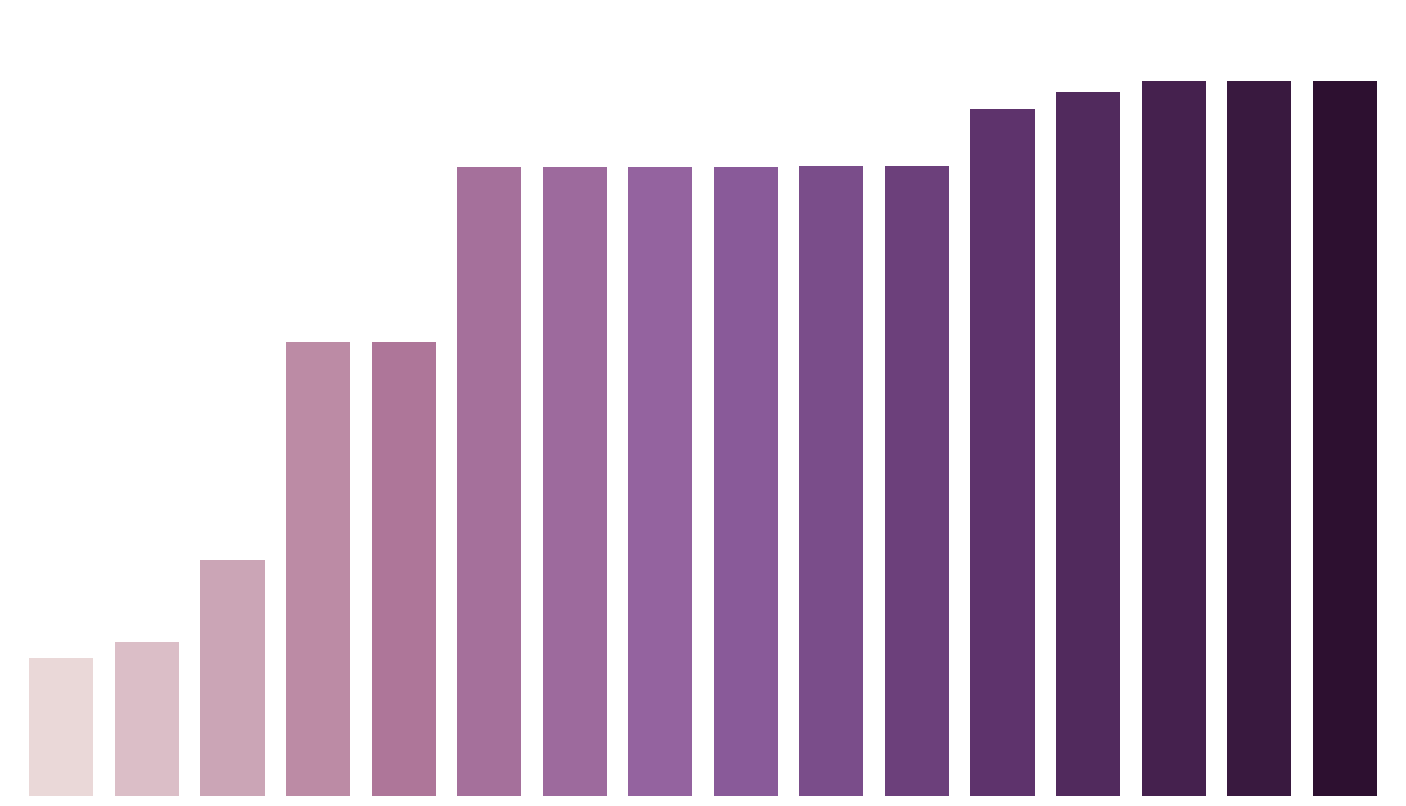

Are the bars horizontal?

No